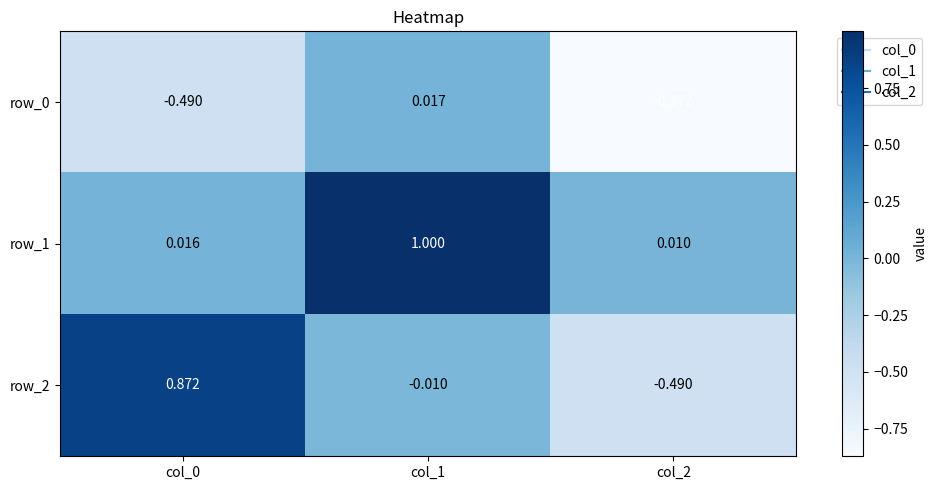

How many series are shown in this chart?

3